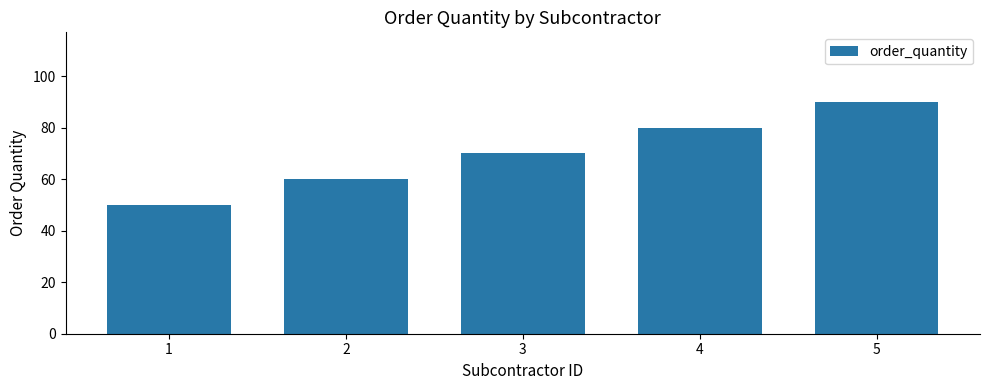

What is the ratio of the value at 5 to the value at 4?

1.1